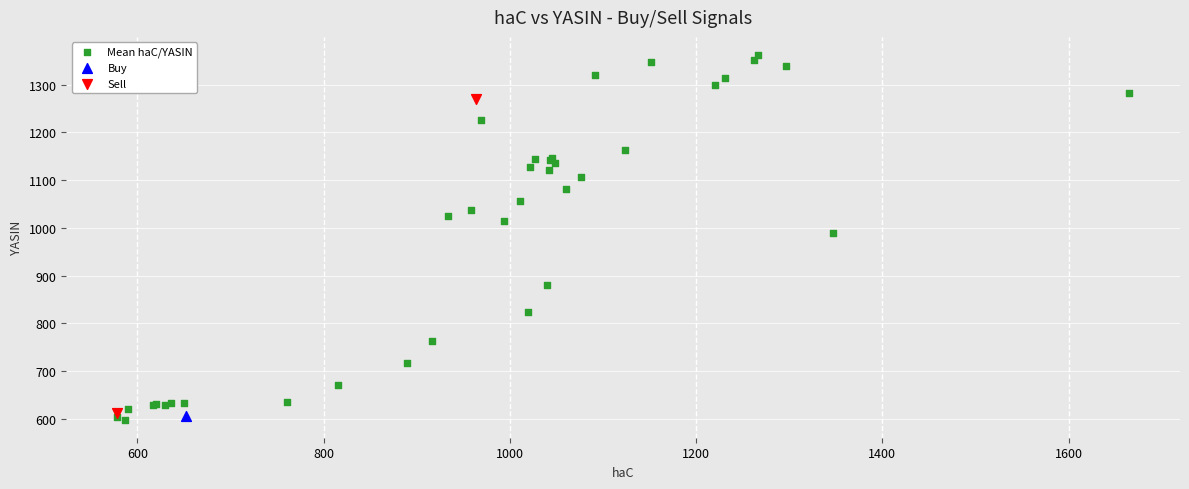

What are all the series names shown in the legend?

Mean haC/YASIN, Buy, Sell